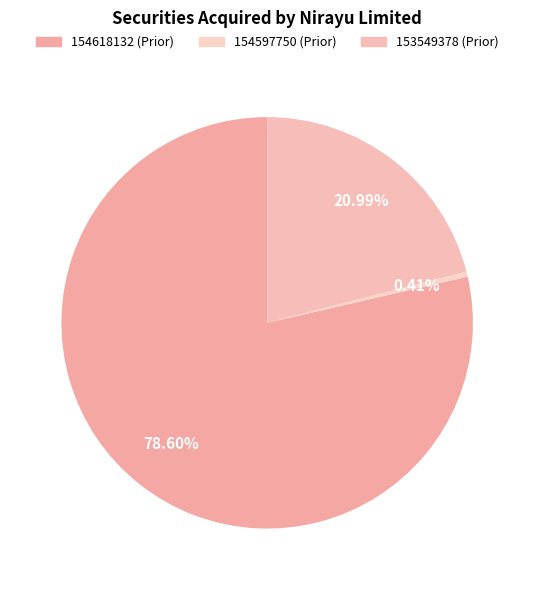

Which has a higher value, 153549378 or 154618132?

154618132